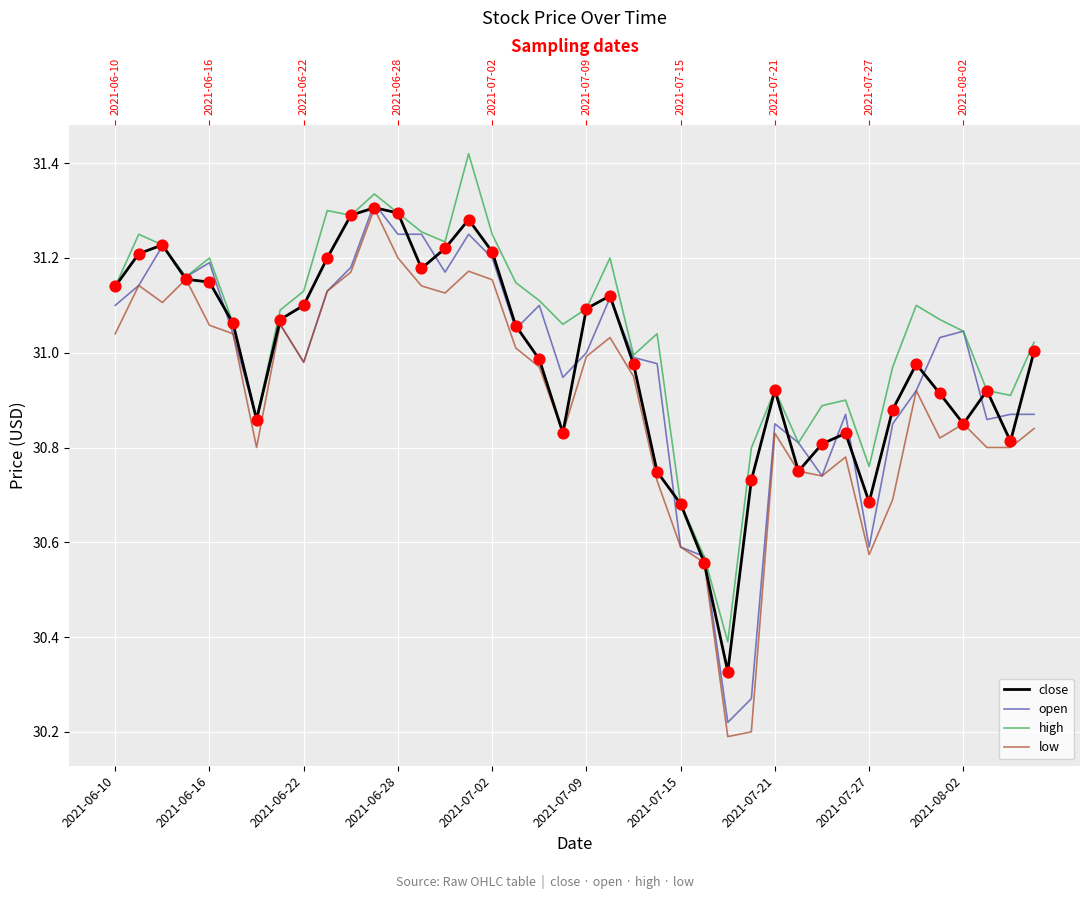

Which series reaches the minimum Y coordinate?

low